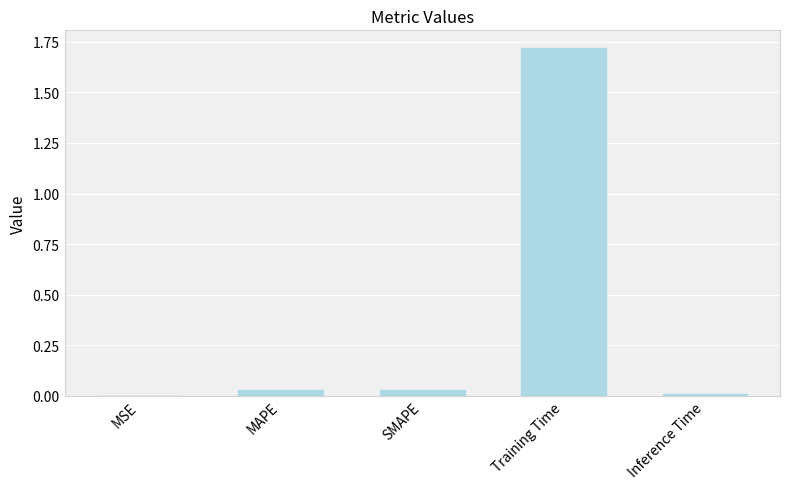

Is it true that the value at Training Time is 0.9?

False